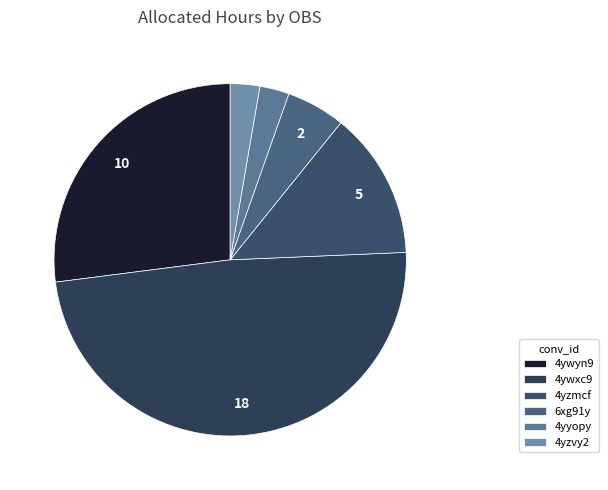

Do 4yyopy and 4ywxc9 together represent more than half of the pie?

Yes